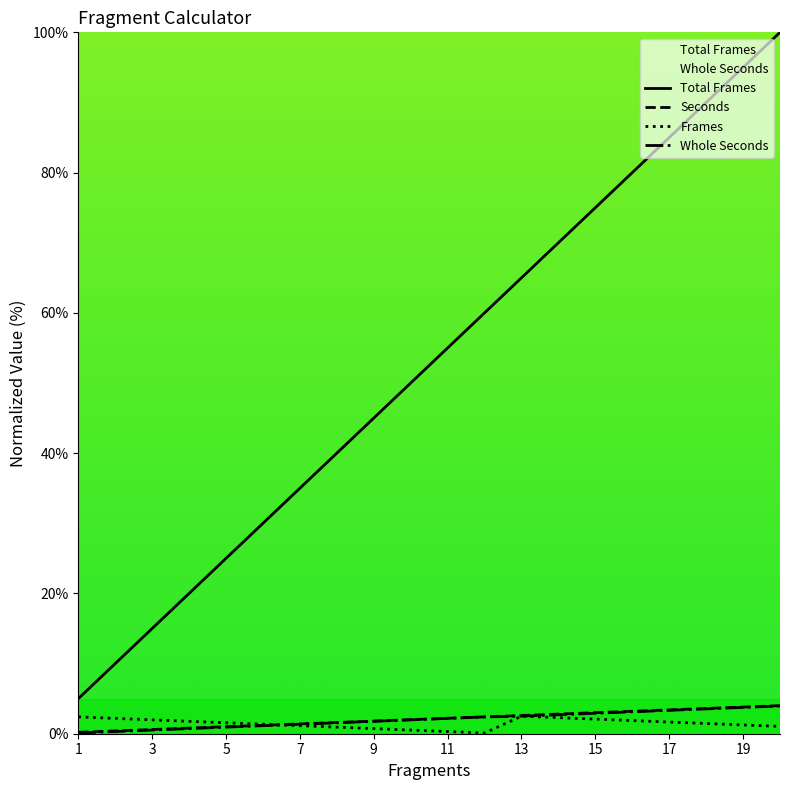

What is the difference between the highest and lowest values at 15?

72.9